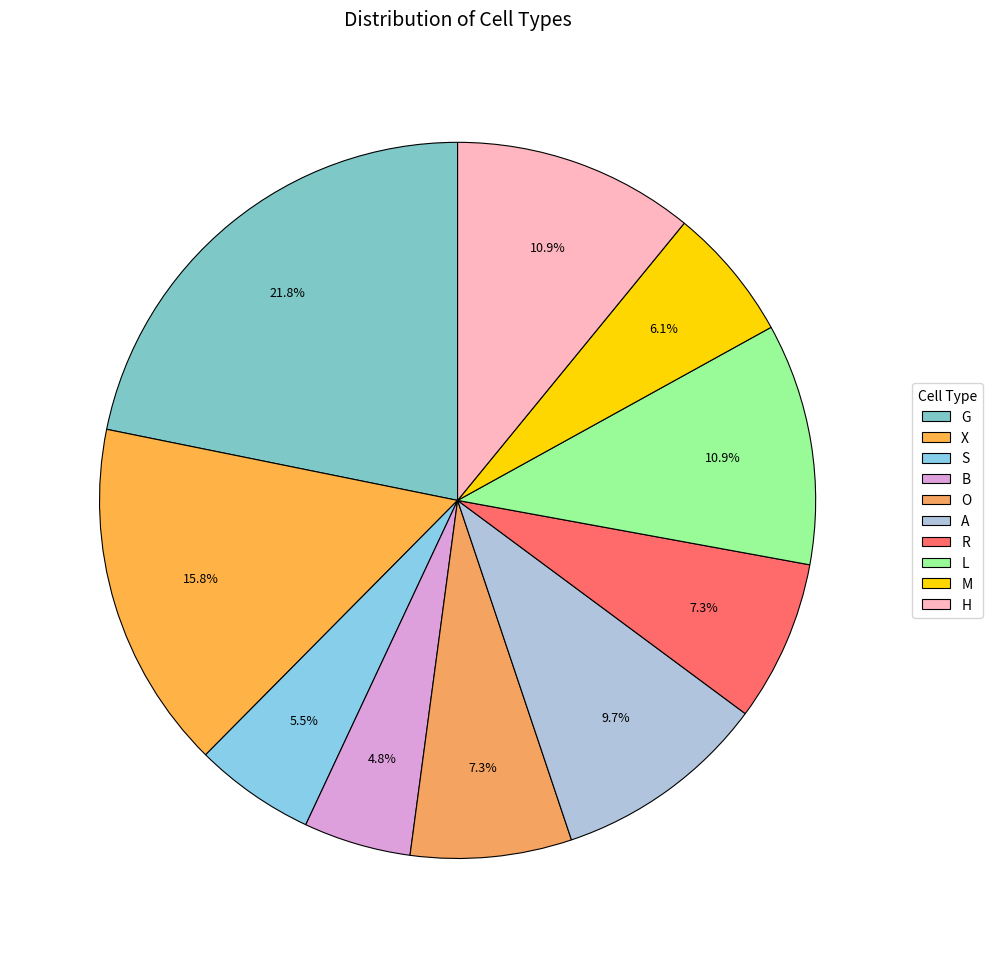

How many slices are in this pie chart?

10